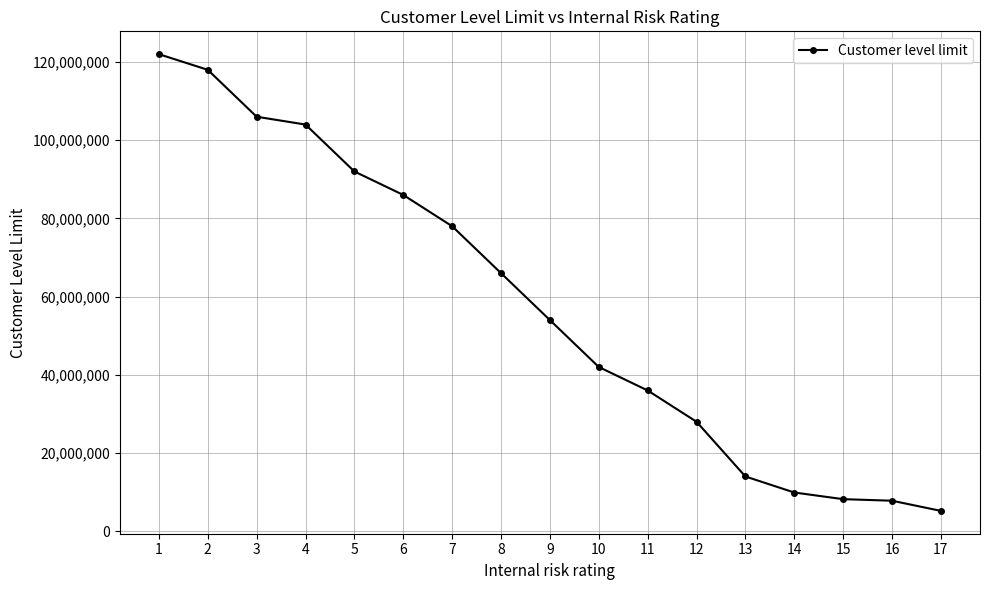

What is the sum of the values at 12 and 8?

94000000